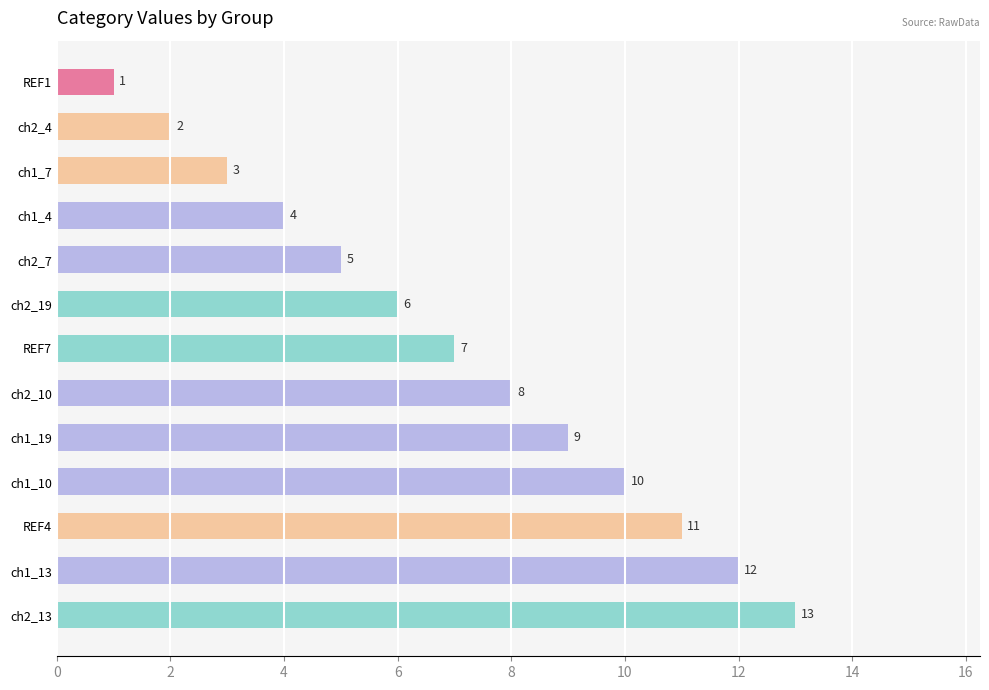

Between ch1_19 and ch1_10, which is larger?

ch1_10